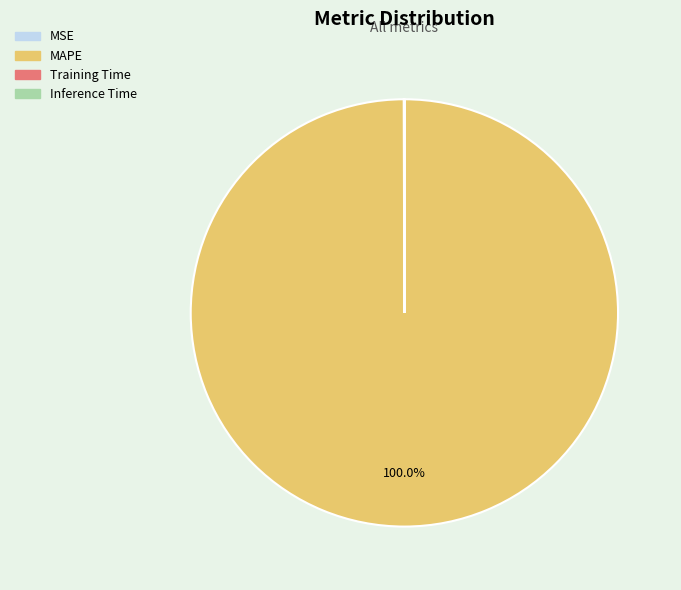

Is there a majority slice in this chart?

Yes